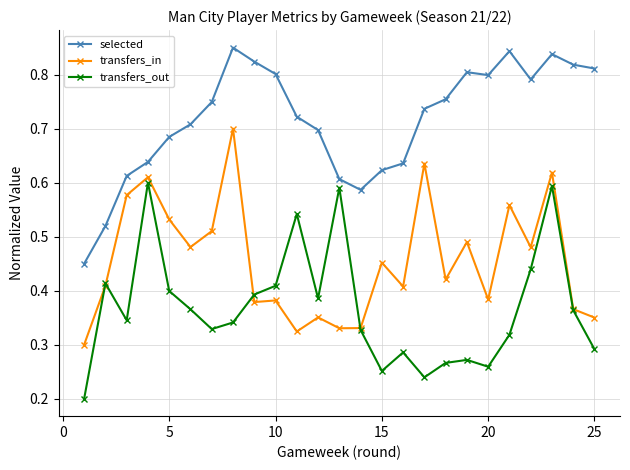

How many transfers_out values are between 0 and 1?

25